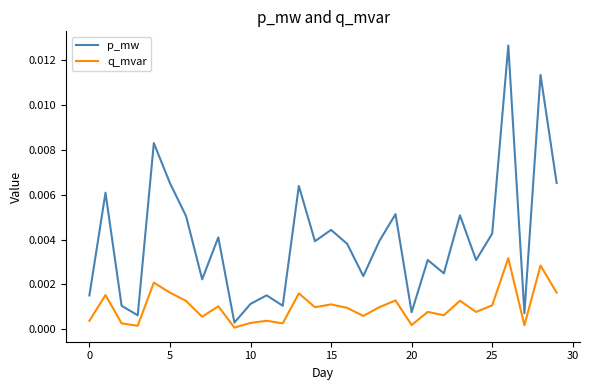

Rank the series by their average value, from lowest to highest.

q_mvar, p_mw